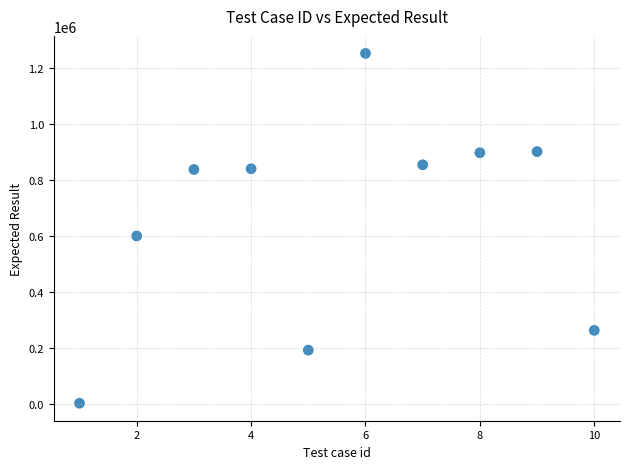

What Y value in the scatter plot is closest to 627376?

600005